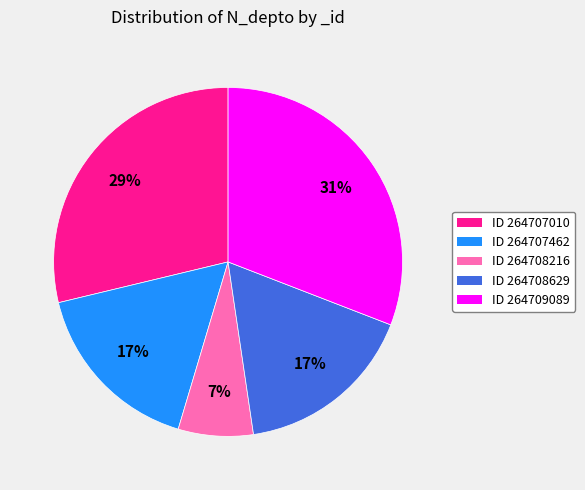

Is the sum of ID 264709089 and ID 264708629 greater than half?

No